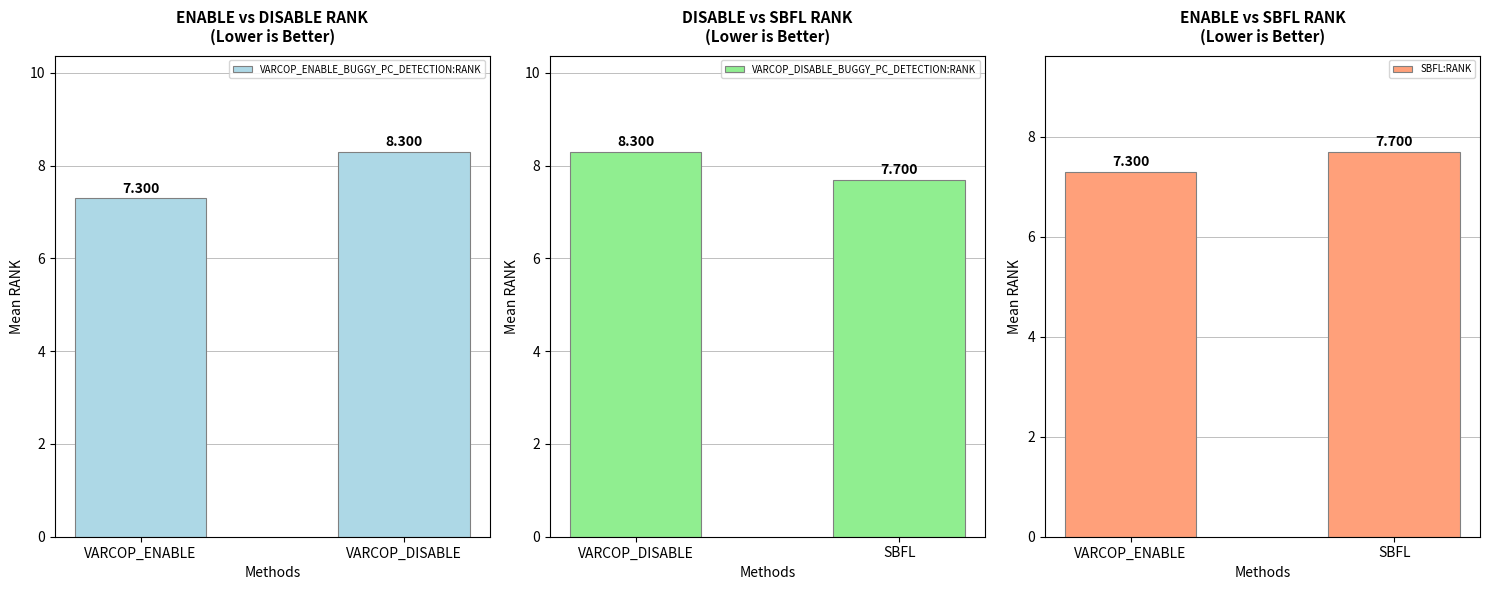

Which series has the largest total across all categories?

VARCOP_DISABLE_BUGGY_PC_DETECTION:RANK